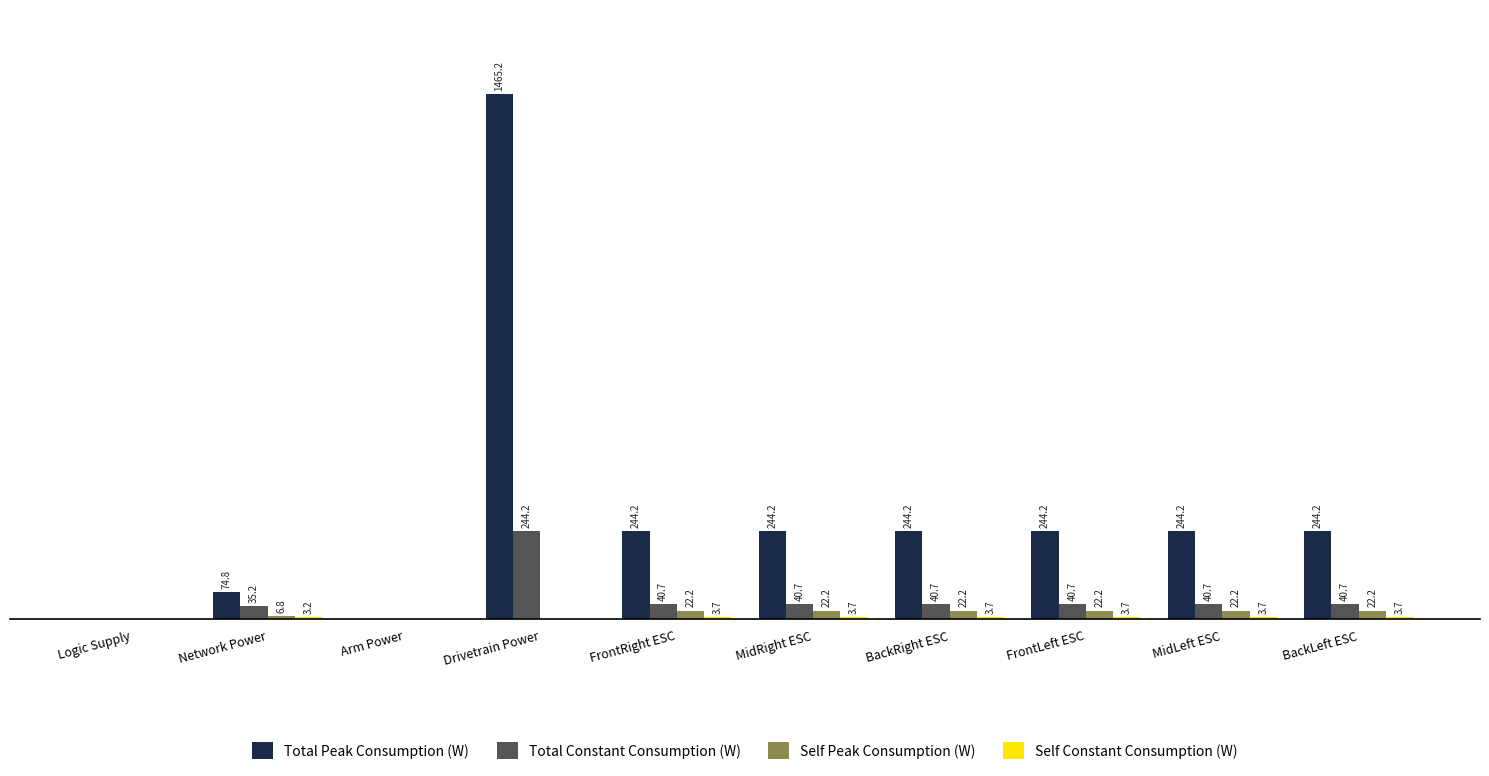

Is the value of Total Constant Consumption (W) at FrontLeft ESC greater than the value of Total Peak Consumption (W) at Logic Supply?

Yes